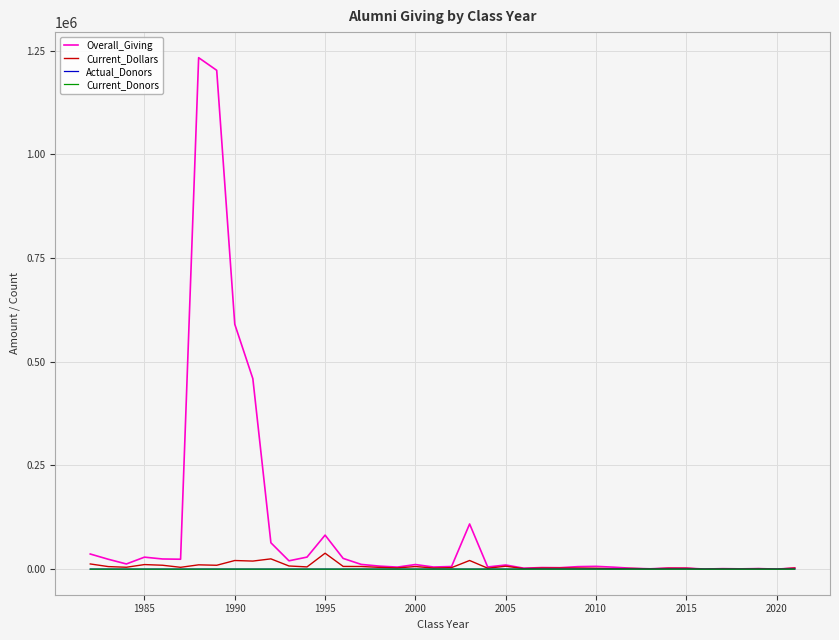

What is the sum of all Actual_Donors values?

5342.0